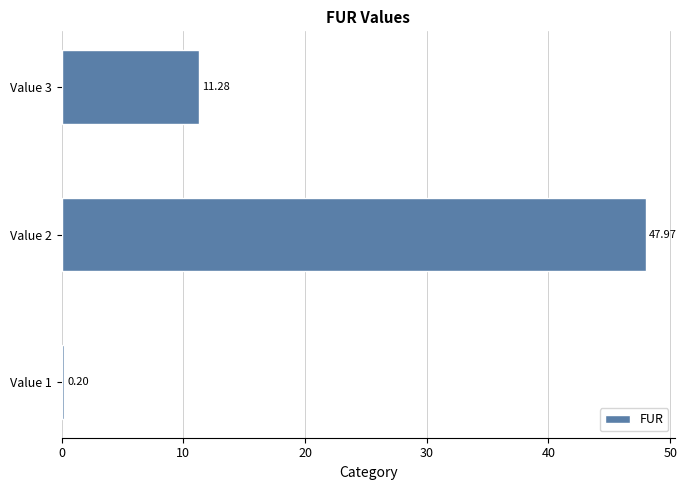

What is the greatest value displayed?

48.0